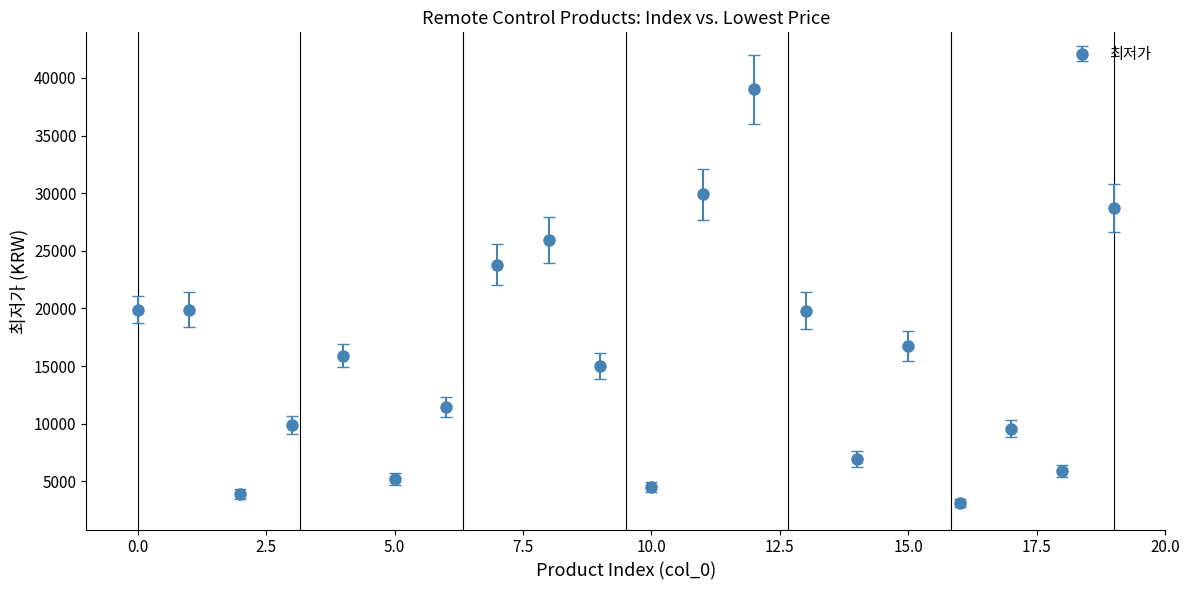

What is the sum of all values?

315000